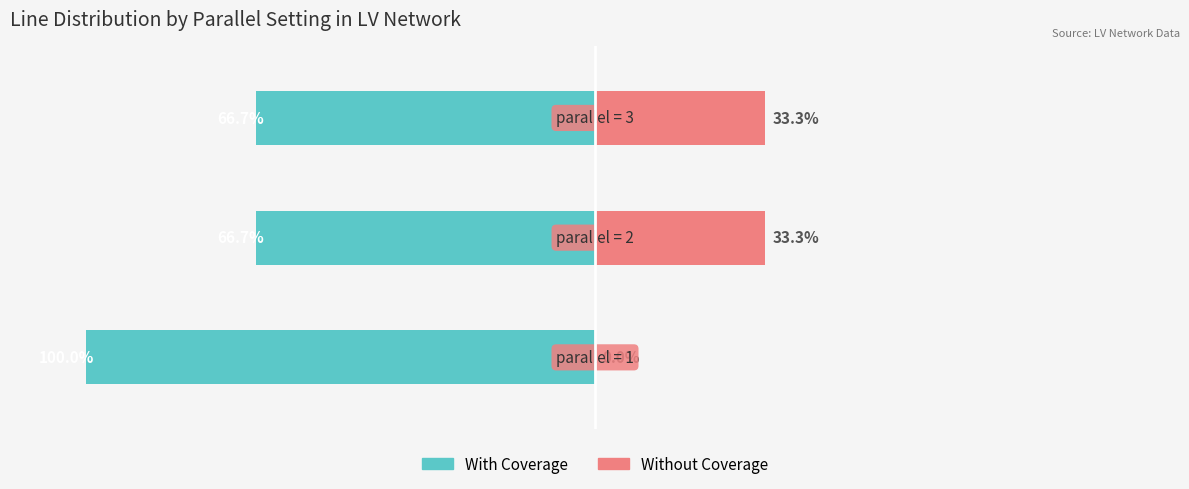

What is the total value across all series at 0?

-100.0